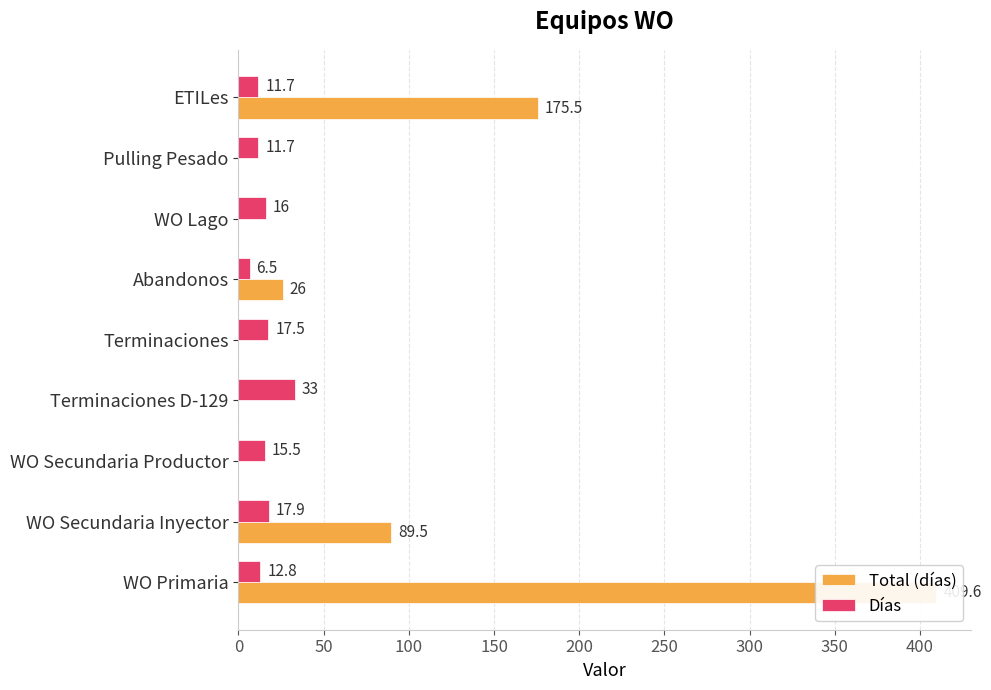

How many values in the Días series are below 15?

4